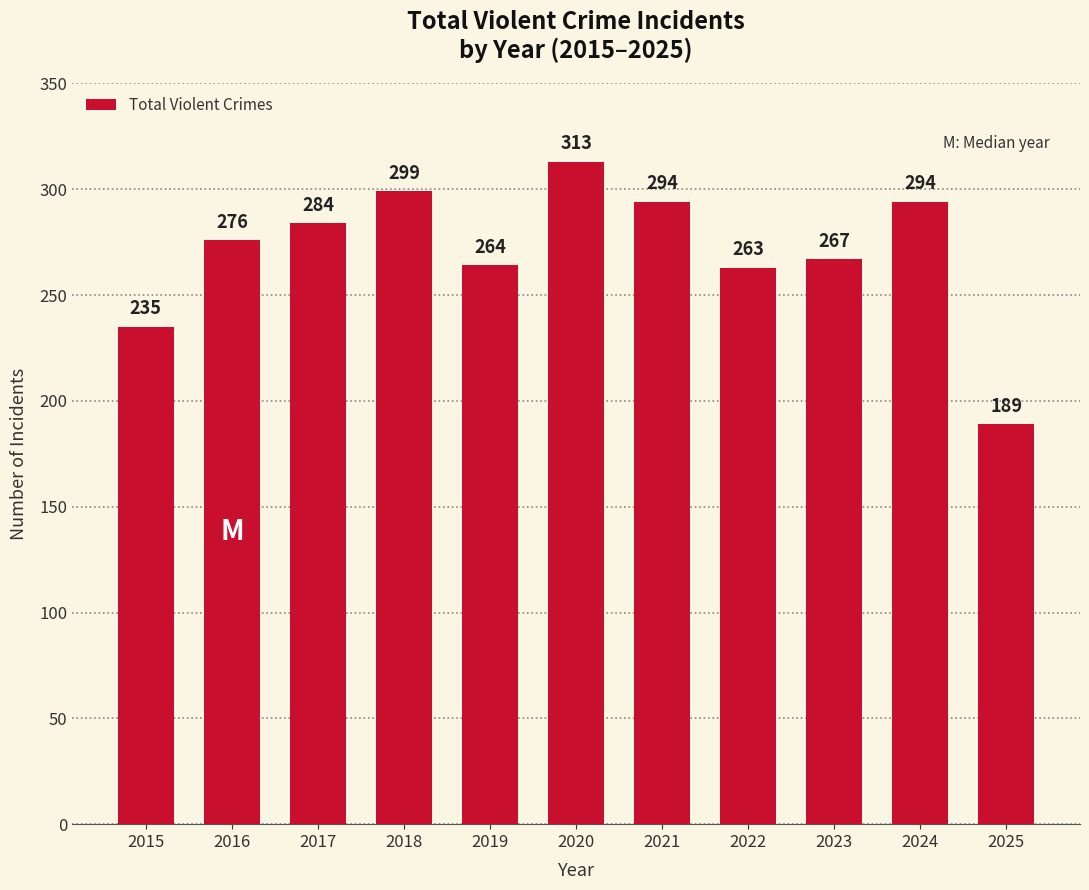

What is the value of the 2nd bar from the left?

276